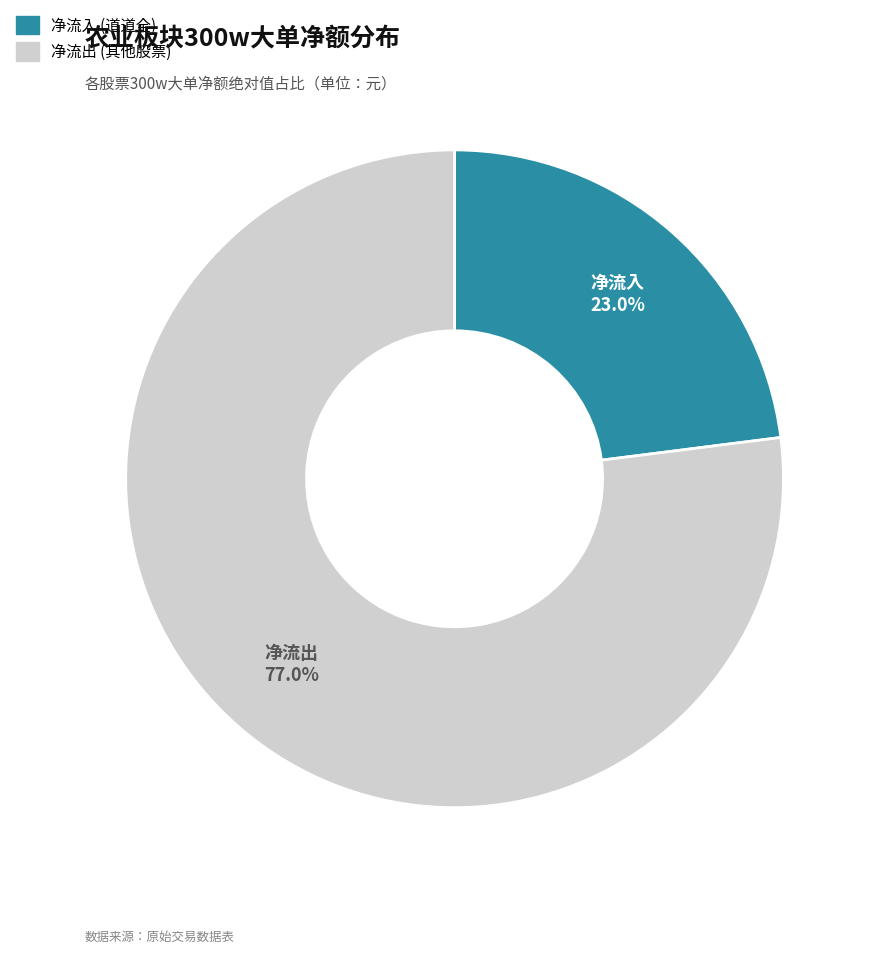

Count the number of slices in the pie.

2